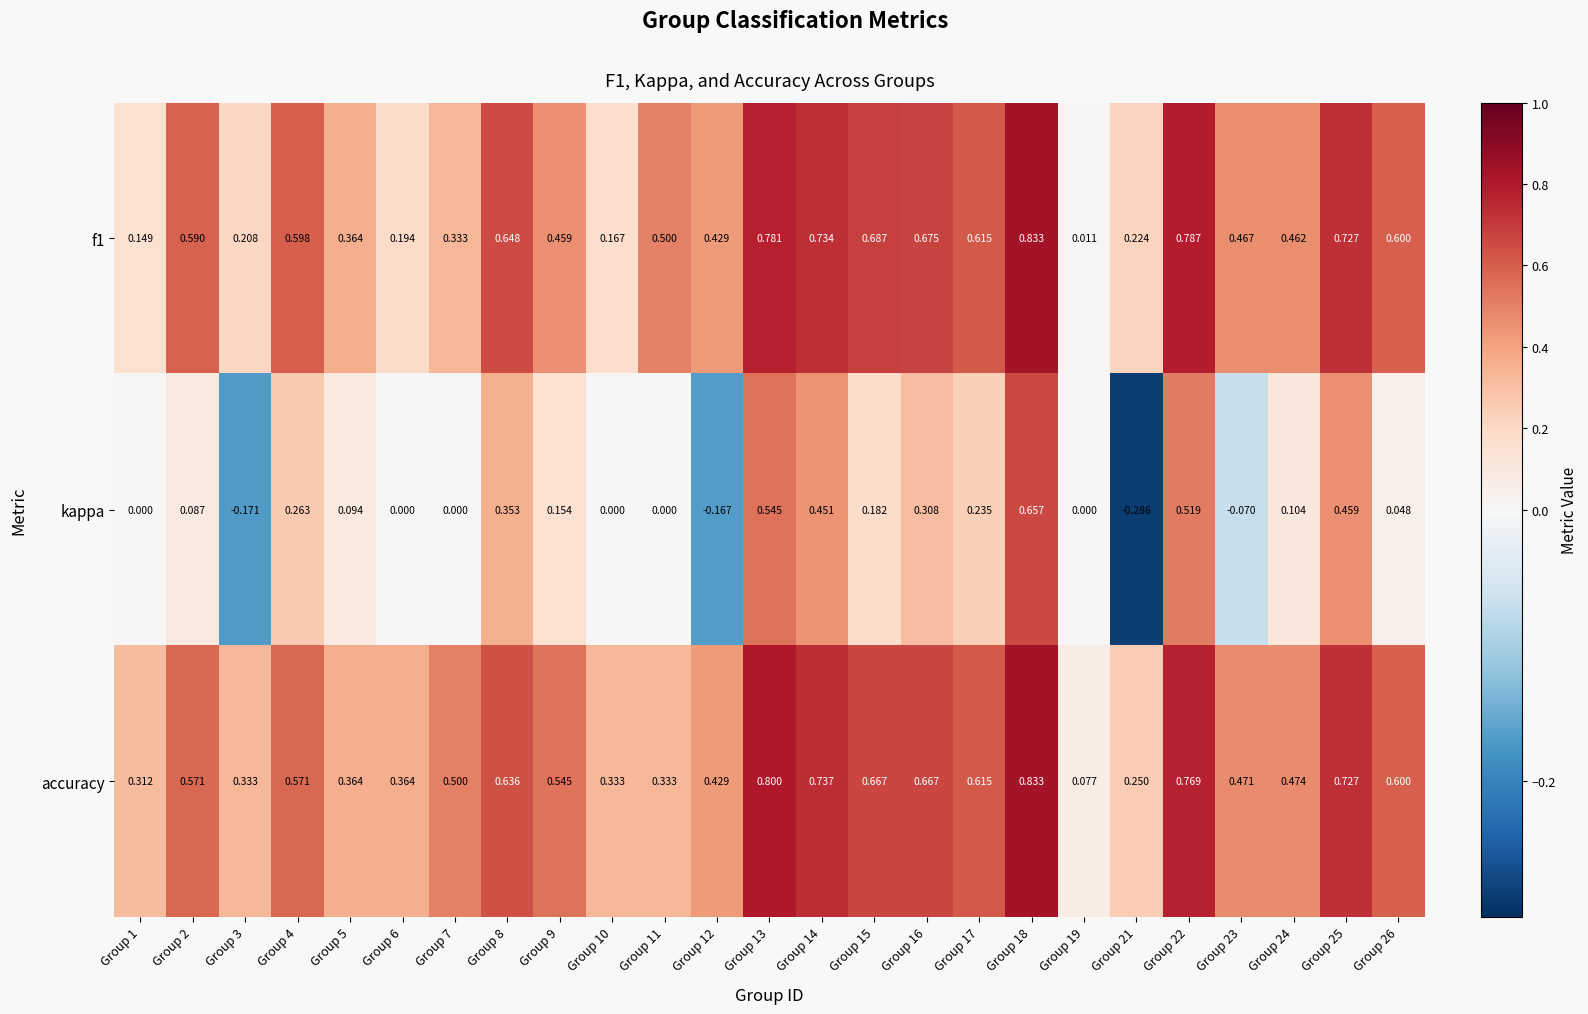

Which series has the largest total across all categories?

accuracy